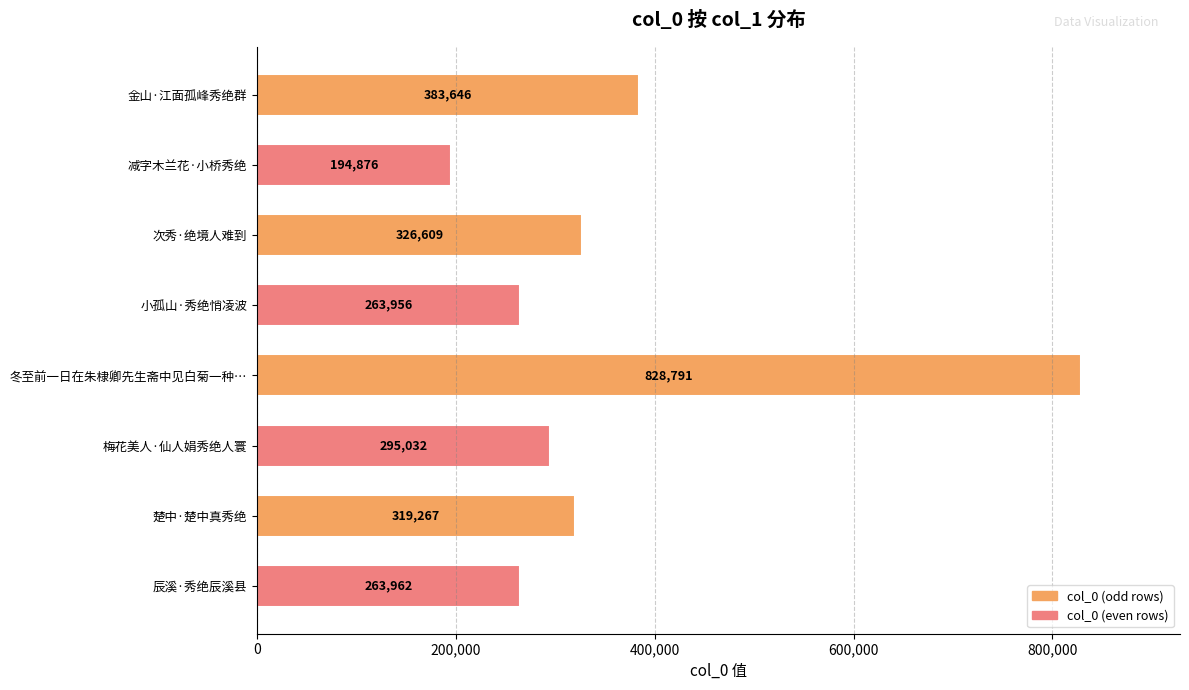

Is it true that the value at 小孤山·秀绝悄凌波 is 263956?

True